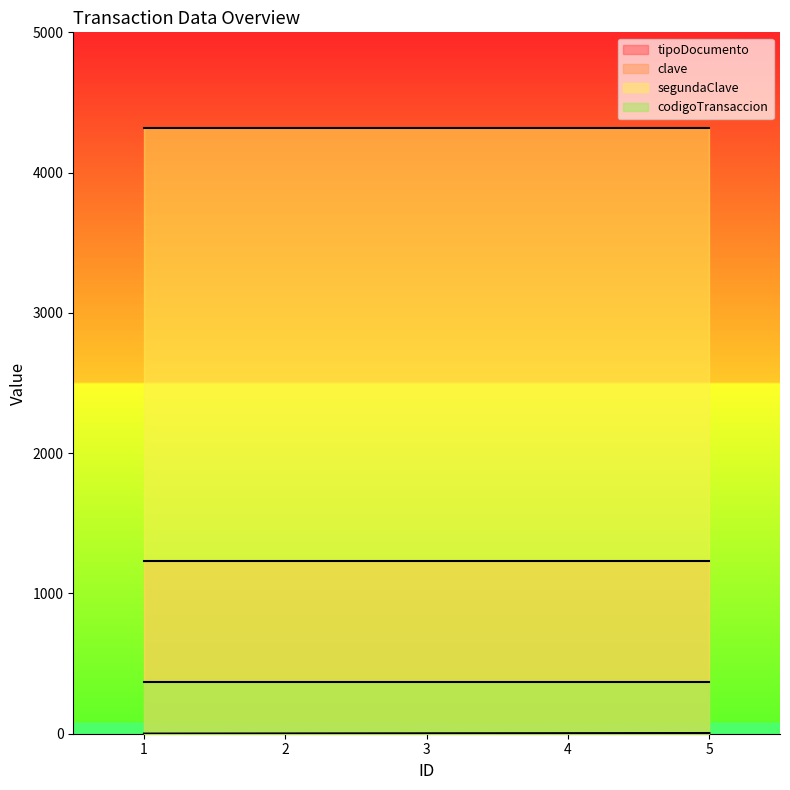

What value does the clave series have at 2?

1234